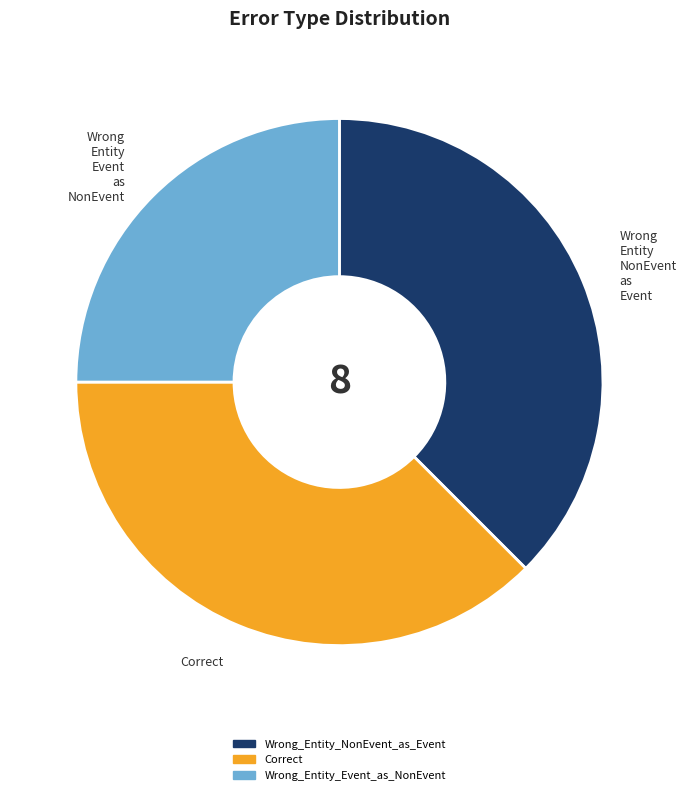

Is the sum of Wrong_Entity_NonEvent_as_Event and Correct greater than half?

Yes